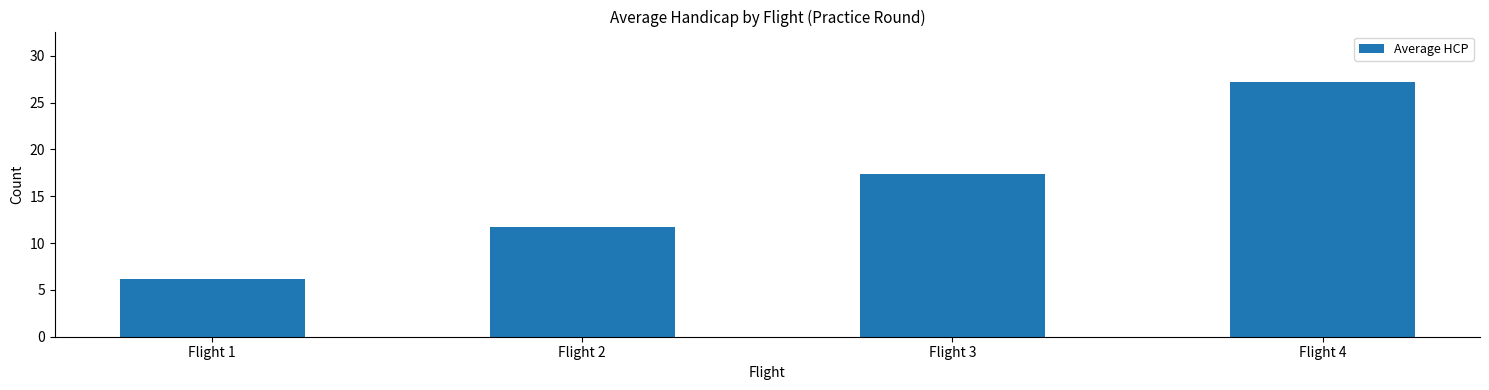

At which category does the chart reach its peak across all series?

Flight 4